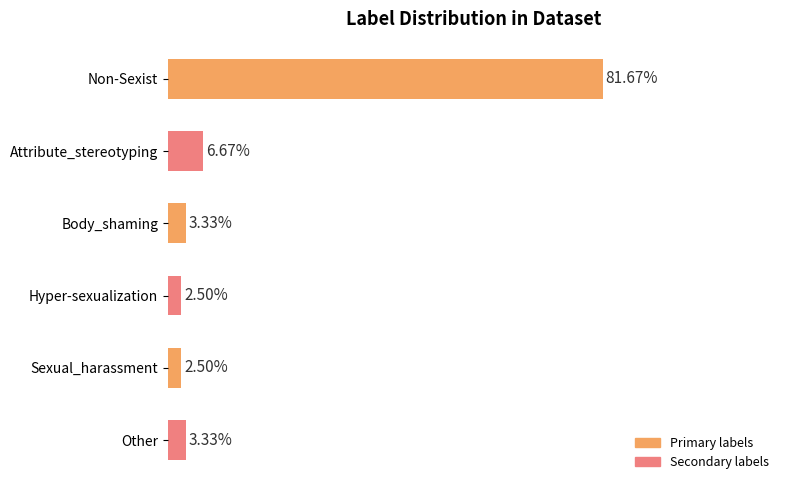

Between Attribute_stereotyping and Hyper-sexualization, which is larger?

Attribute_stereotyping